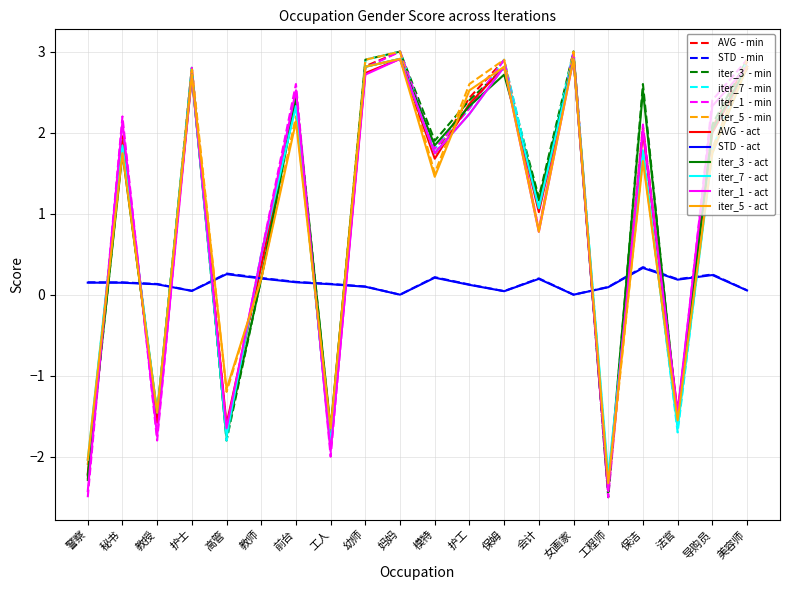

What position from the left is 护工?

12